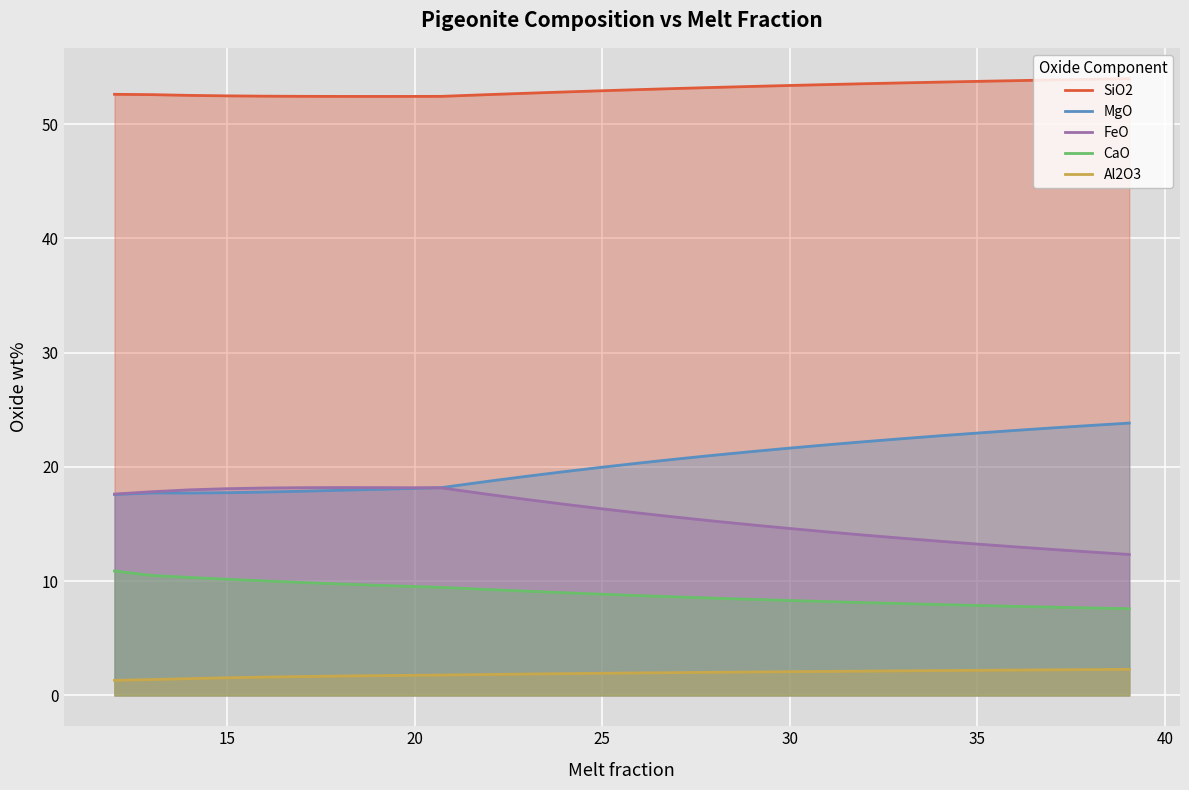

Which series has the largest total across all categories?

SiO2